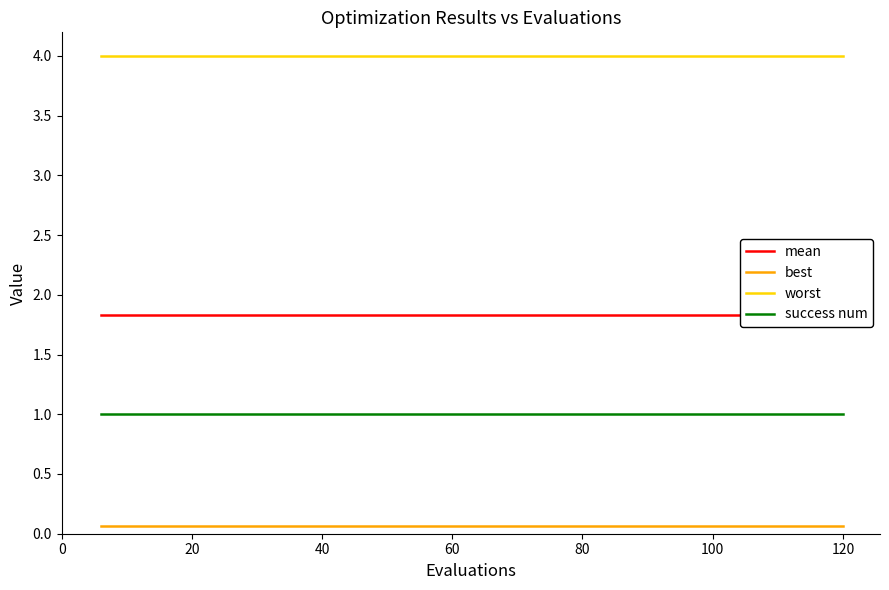

Is it true that worst equals 2.7 at 120?

False